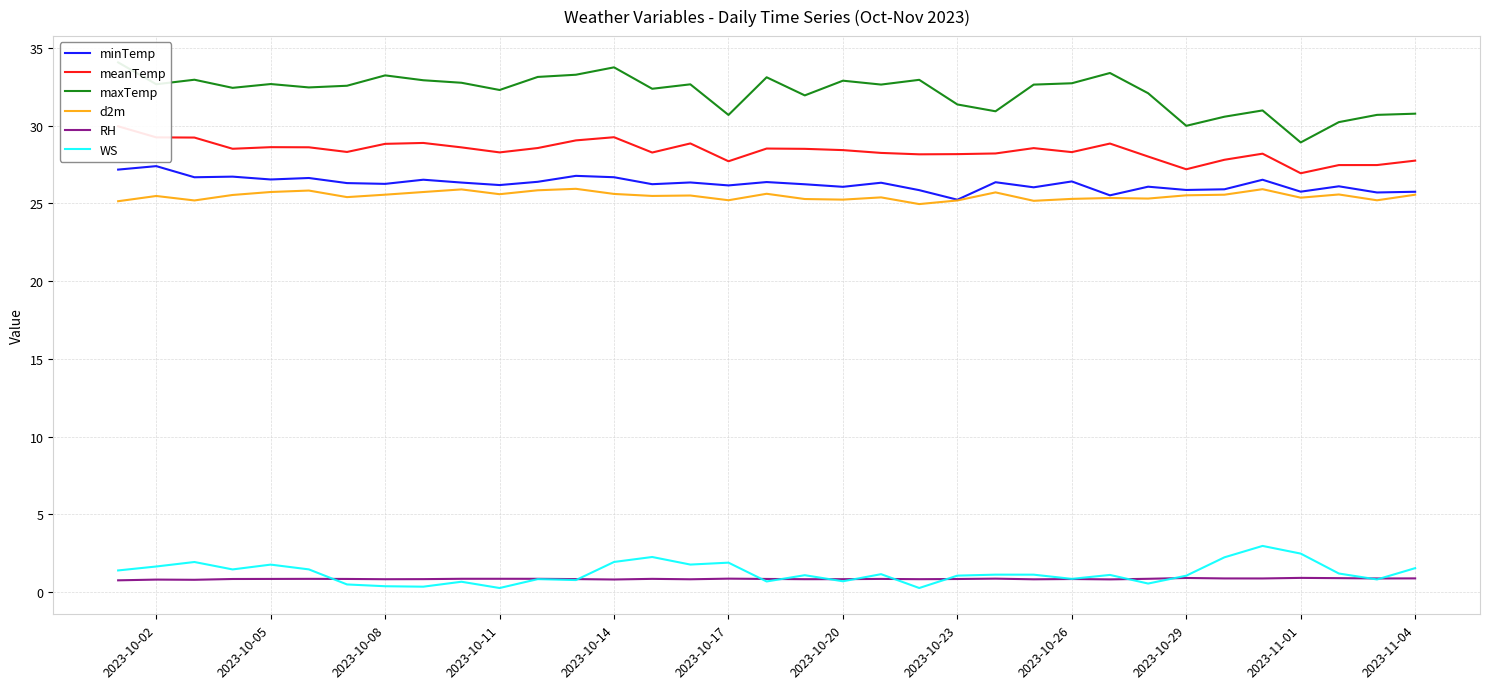

True or false: RH and maxTemp cross at least once.

False